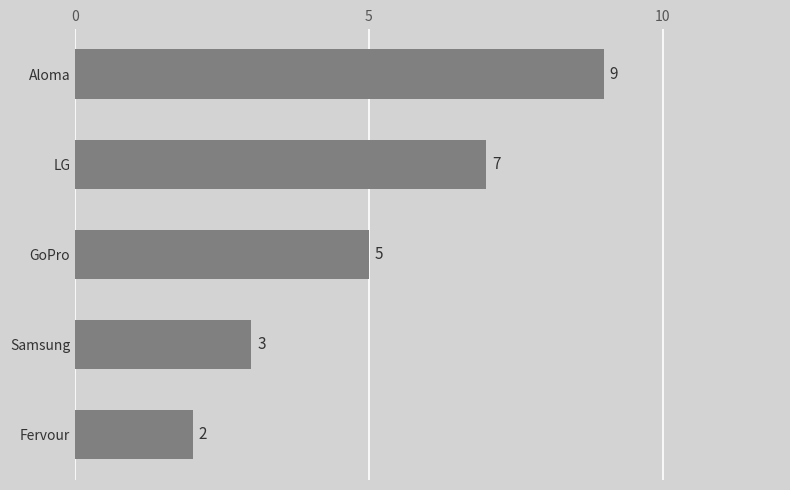

Count the number of data series in this chart.

1